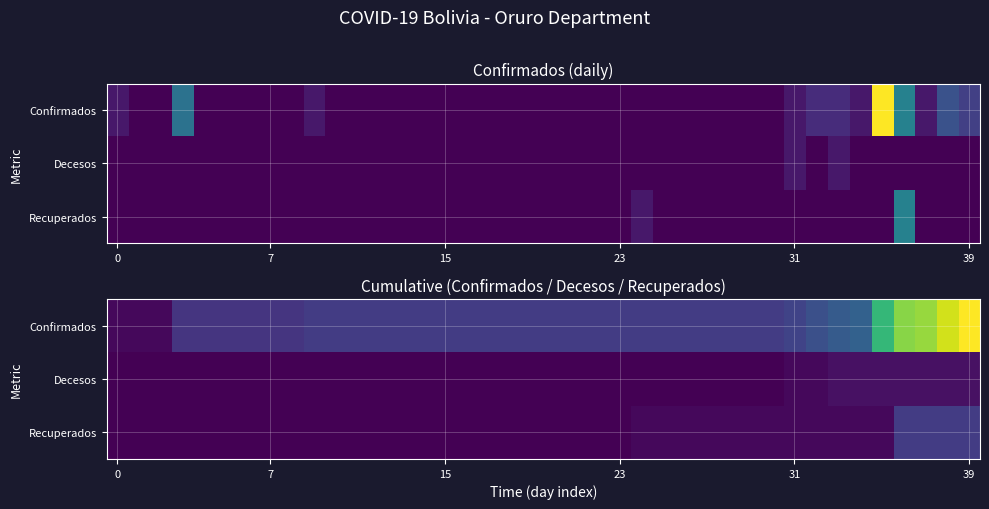

How many values in Recuperados are above zero?

16